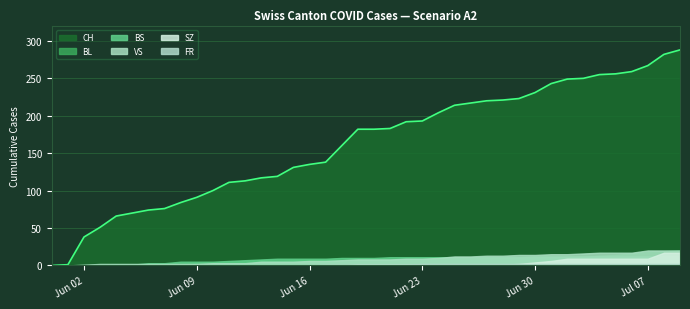

True or false: FR has a value of 4 at 2020-06-27.

False